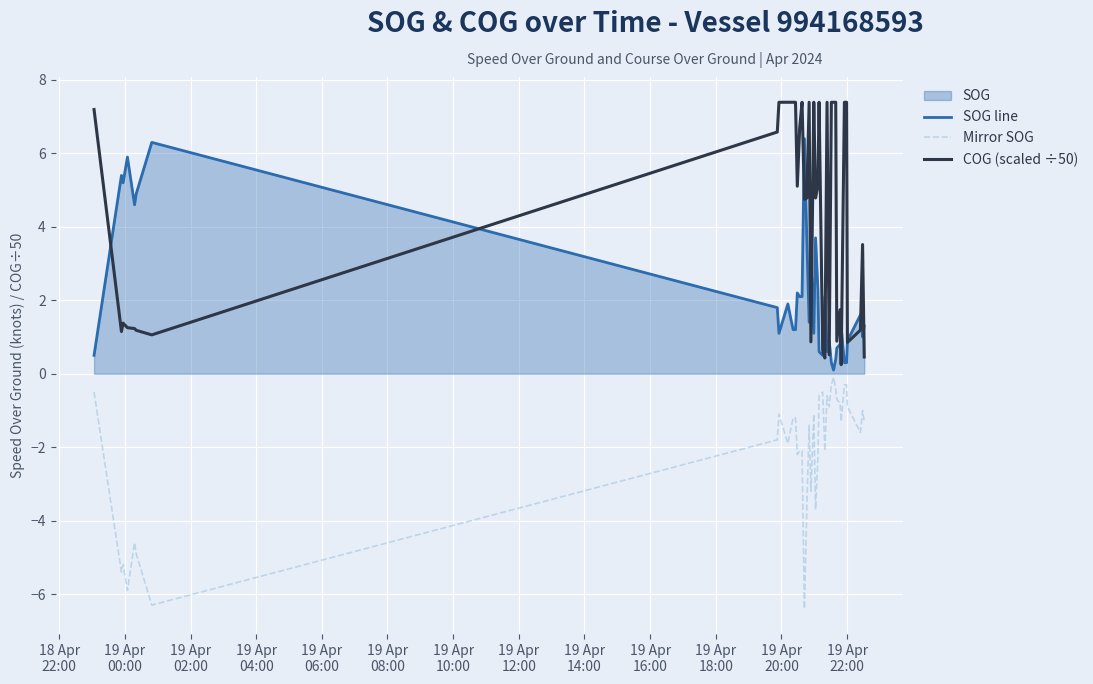

What is the difference between the maximum and minimum values in the COG (scaled ÷50) series?

7.1